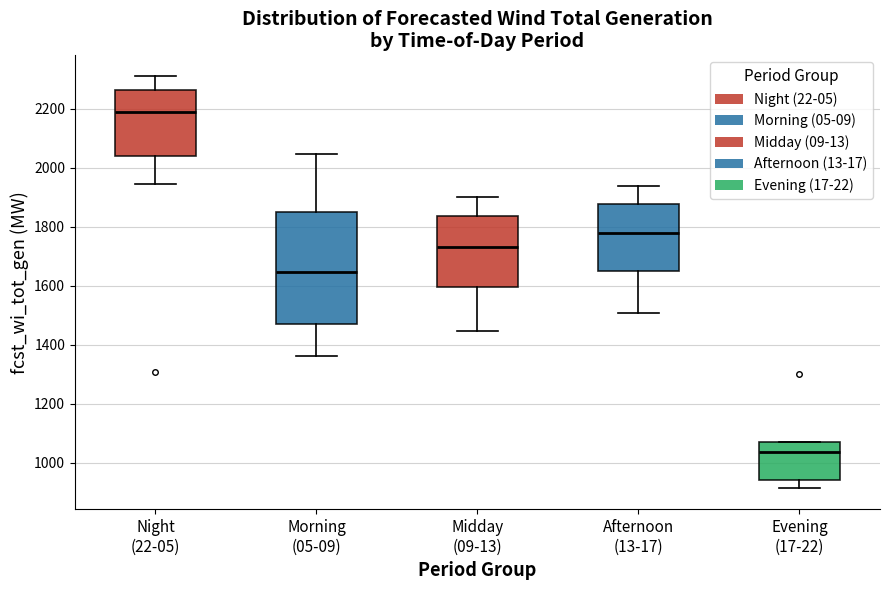

Reading left to right, read every box against the y-axis: the position of its median line, the range the box covers, and the ends of its whiskers. The values are not printed on the chart, so give them approximately, as read against the axis.

Night (22-05): median 2200, box 2040 to 2260, whiskers 1940 to 2320
Morning (05-09): median 1640, box 1480 to 1860, whiskers 1360 to 2040
Midday (09-13): median 1740, box 1600 to 1840, whiskers 1440 to 1900
Afternoon (13-17): median 1780, box 1640 to 1880, whiskers 1500 to 1940
Evening (17-22): median 1040, box 940 to 1080, whiskers 920 to 1080